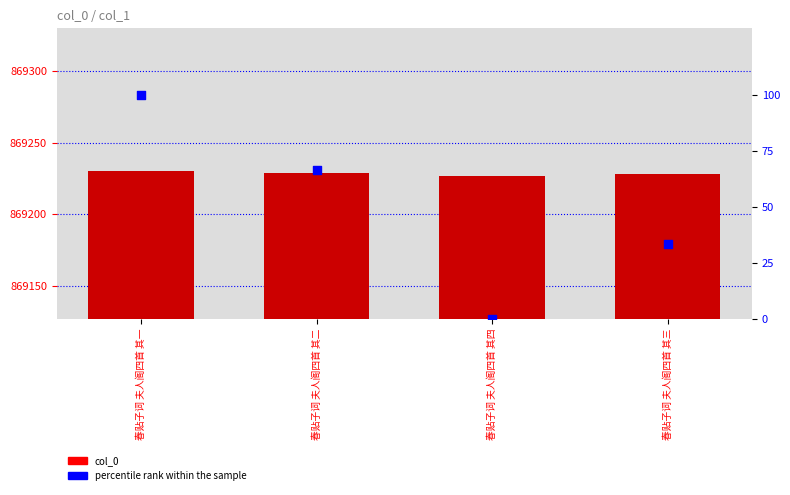

At how many categories does at least one series exceed 238462?

4